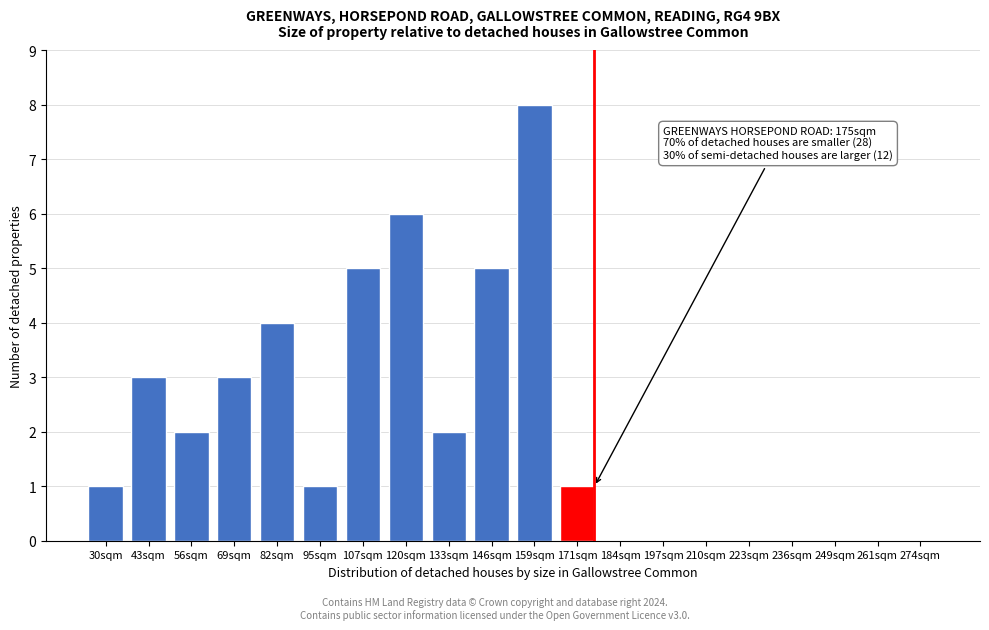

Reading right to left, what are all the values shown in this chart?

274sqm=0	261sqm=0	249sqm=0	236sqm=0	223sqm=0	210sqm=0	197sqm=0	184sqm=0	171sqm=1	159sqm=8	146sqm=5	133sqm=2	120sqm=6	107sqm=5	95sqm=1	82sqm=4	69sqm=3	56sqm=2	43sqm=3	30sqm=1